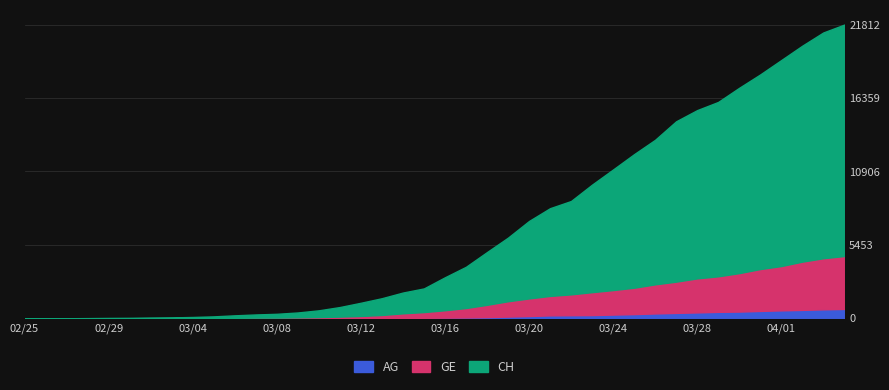

The value of GE at 2020-03-01 is 13. True or false?

True